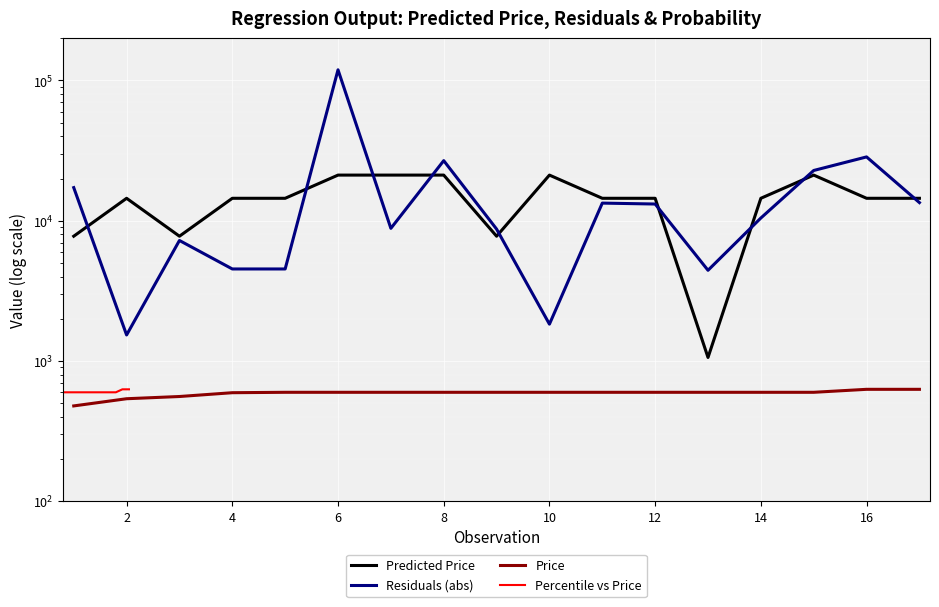

True or false: Percentile vs Price and Price intersect in this chart.

False